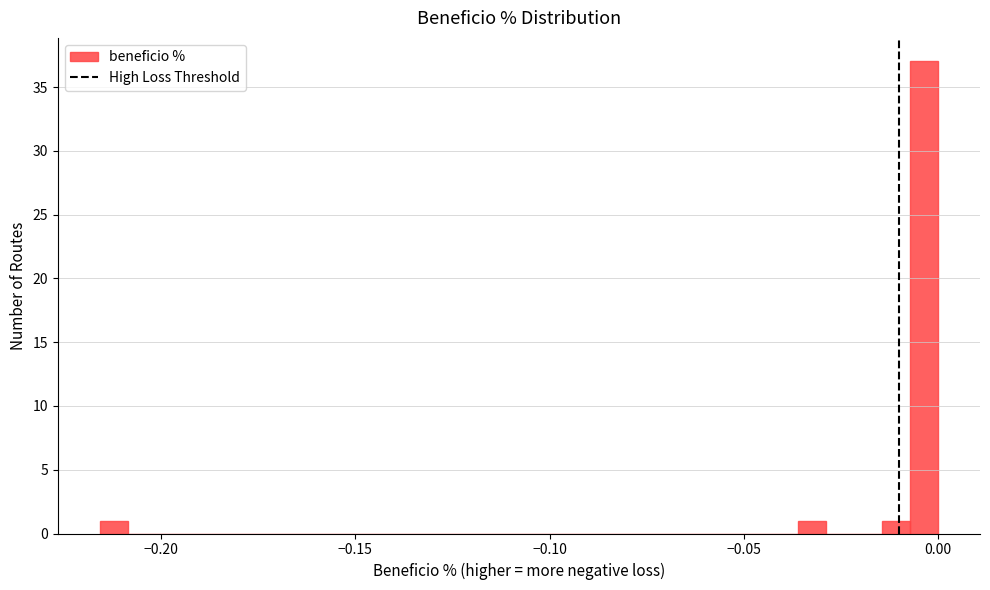

Around what value on the x-axis is the tallest bar? Give the approximate position of its centre, as read against the axis.

-0.005